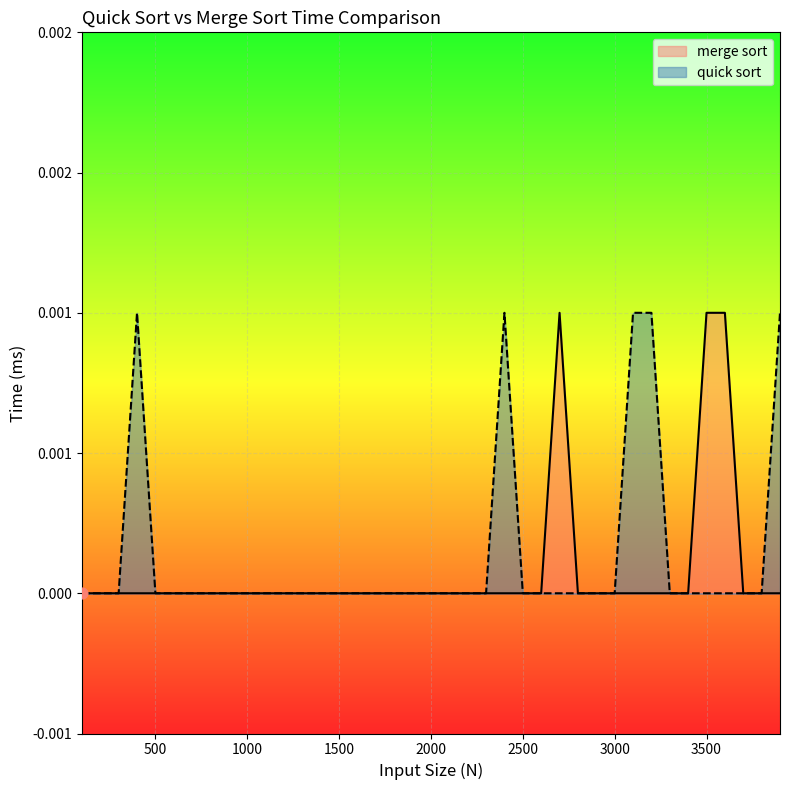

What are all the series names shown in the legend?

merge sort, quick sort